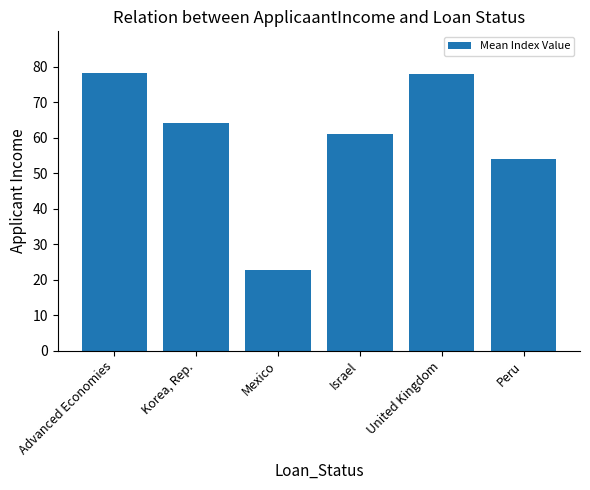

What is the change in value from Mexico to Peru?

+31.5